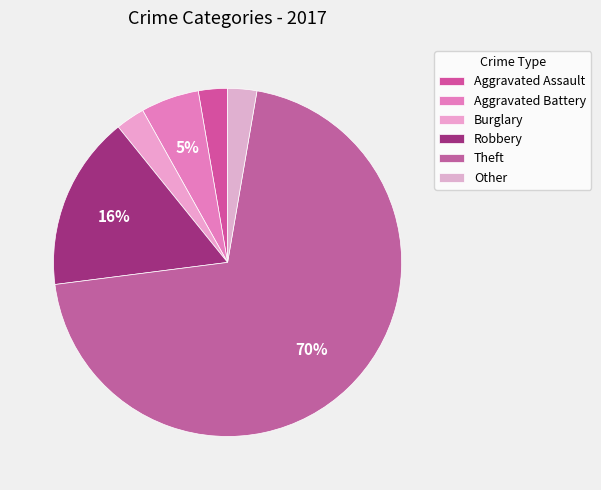

Rank the categories by value from highest to lowest.

Theft, Robbery, Aggravated Battery, Aggravated Assault, Burglary, Other